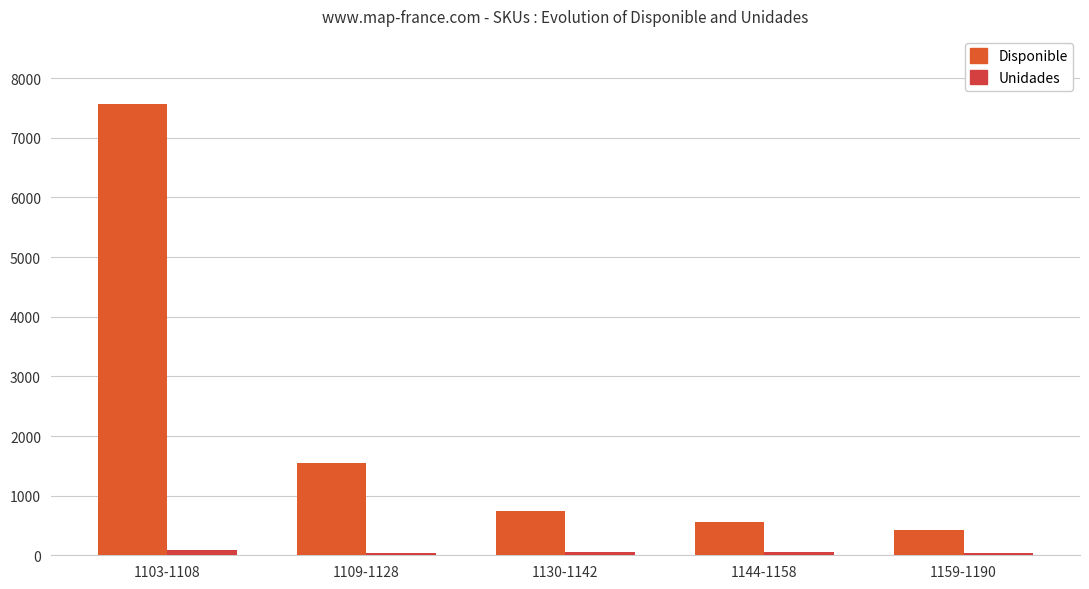

At how many categories does at least one series exceed 5624?

1